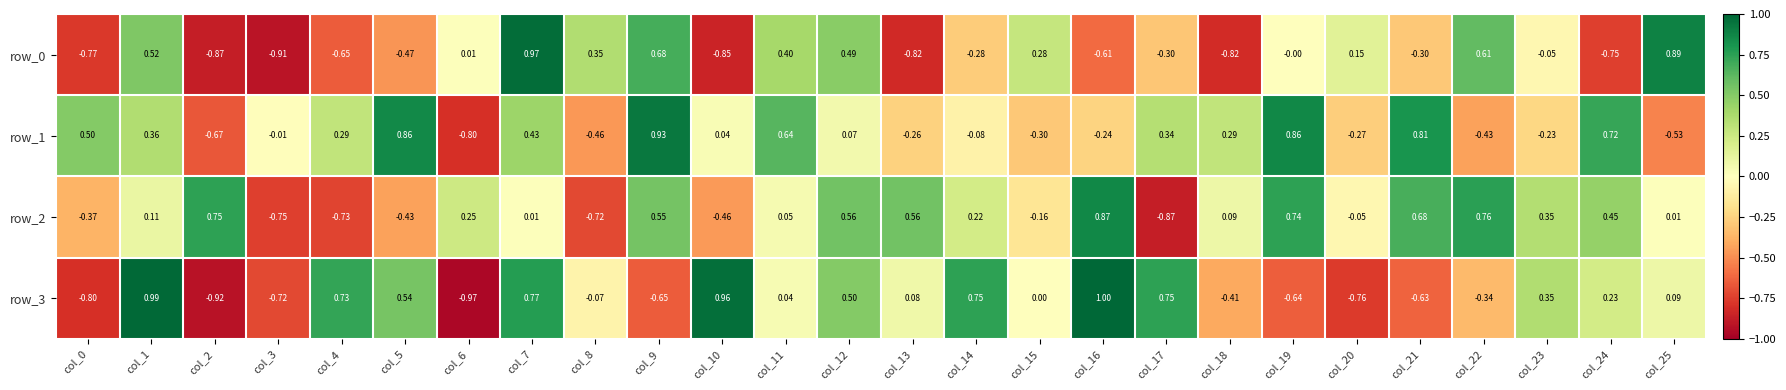

Is the value of row_0 at col_24 greater than the value of row_2 at col_1?

No